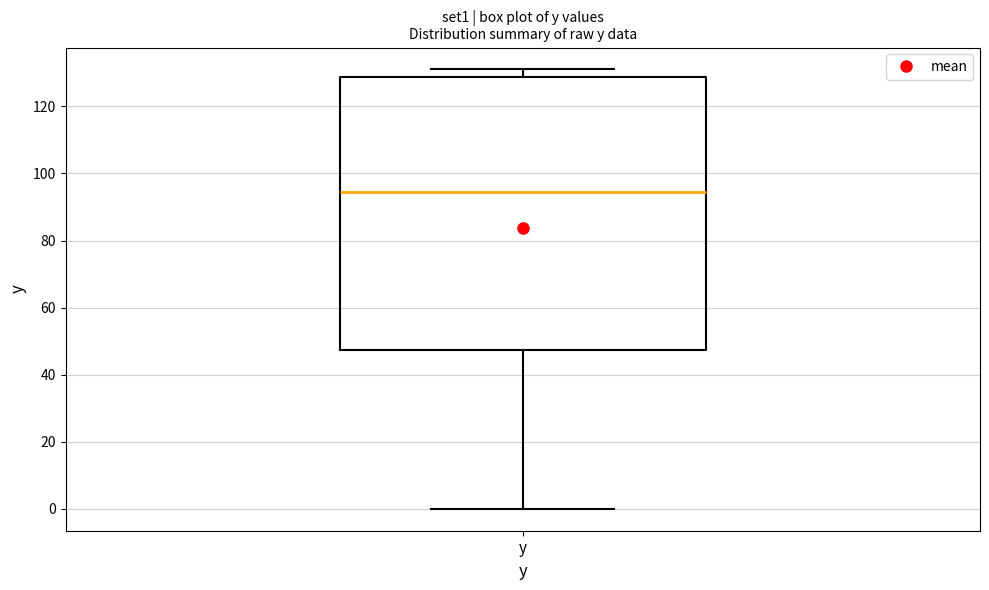

Where is the lower edge of the box for y on the y-axis? The values are not printed on the chart, so give them approximately, as read against the axis.

48